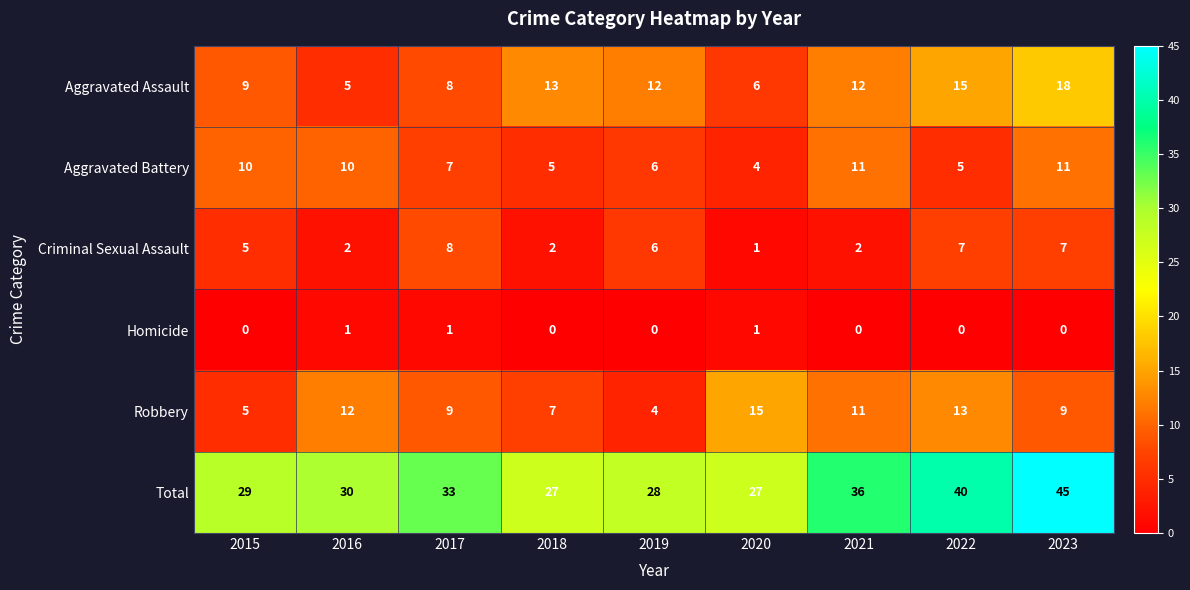

Rank the series at 2016 from highest to lowest value.

Total, Robbery, Aggravated Battery, Aggravated Assault, Criminal Sexual Assault, Homicide